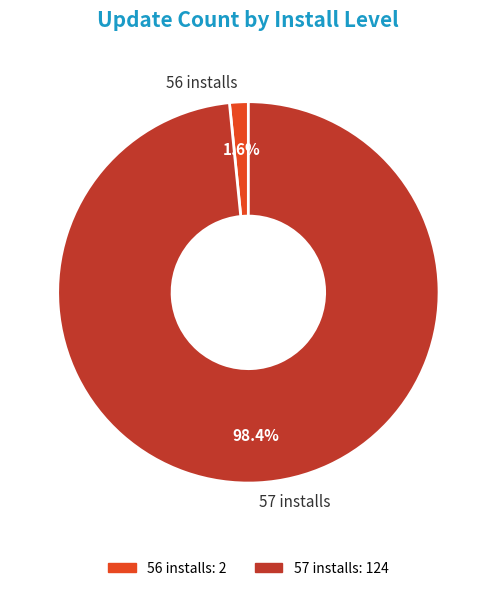

How many slices are in this pie chart?

2